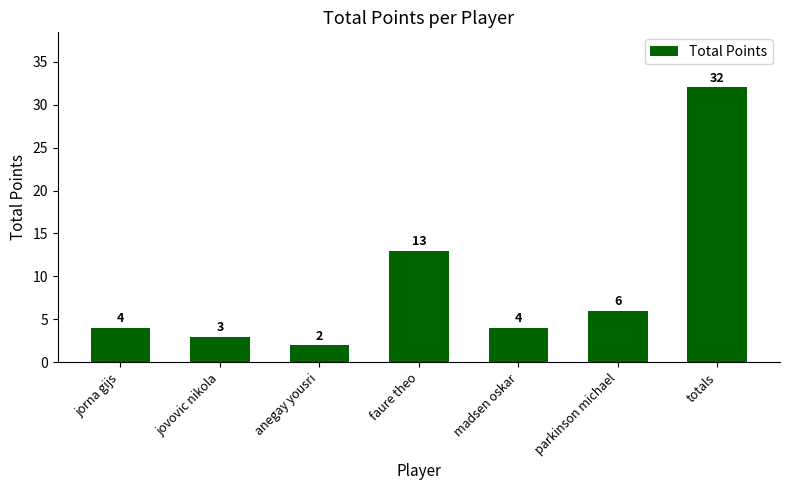

What is the difference between the second highest and minimum values?

11